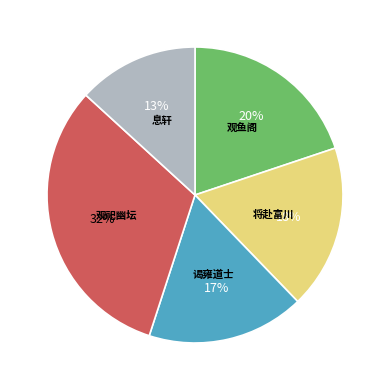

What is the smallest slice in the pie chart?

息轩